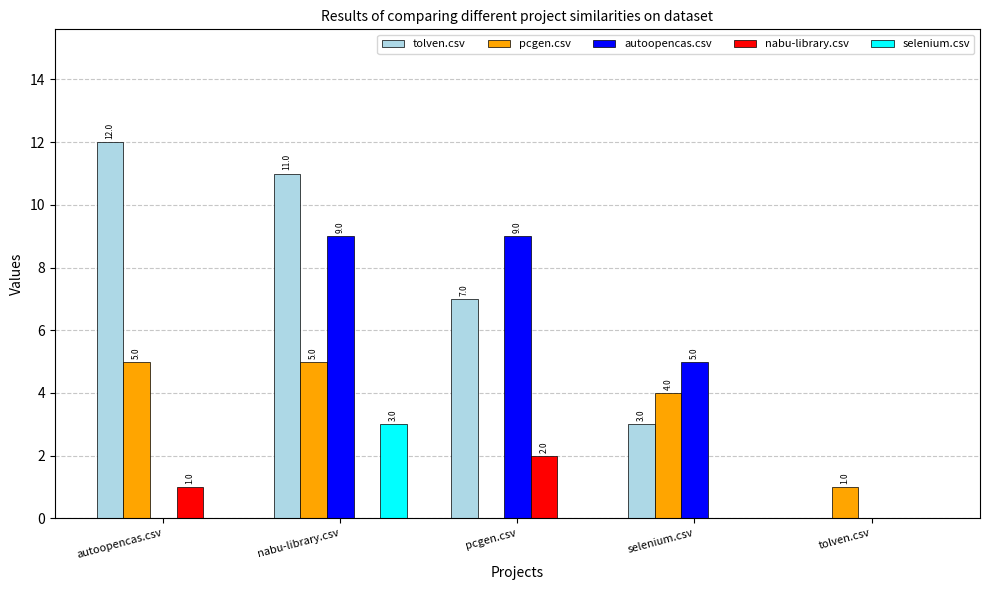

Is it true that pcgen.csv equals 2 at pcgen.csv?

False